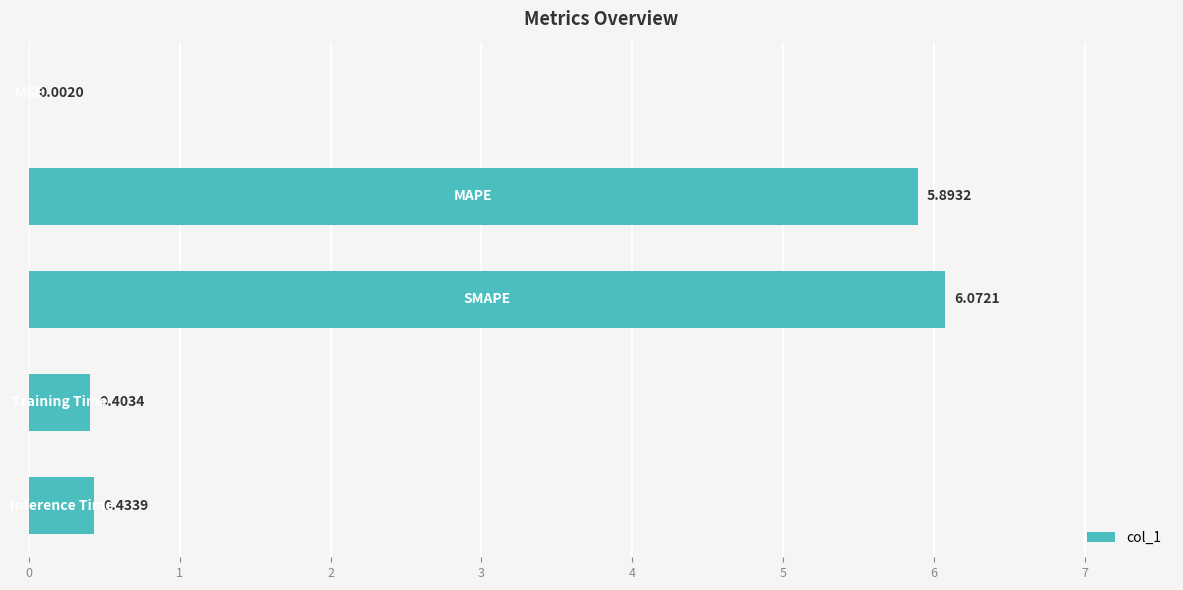

What is the sum of all values?

12.8